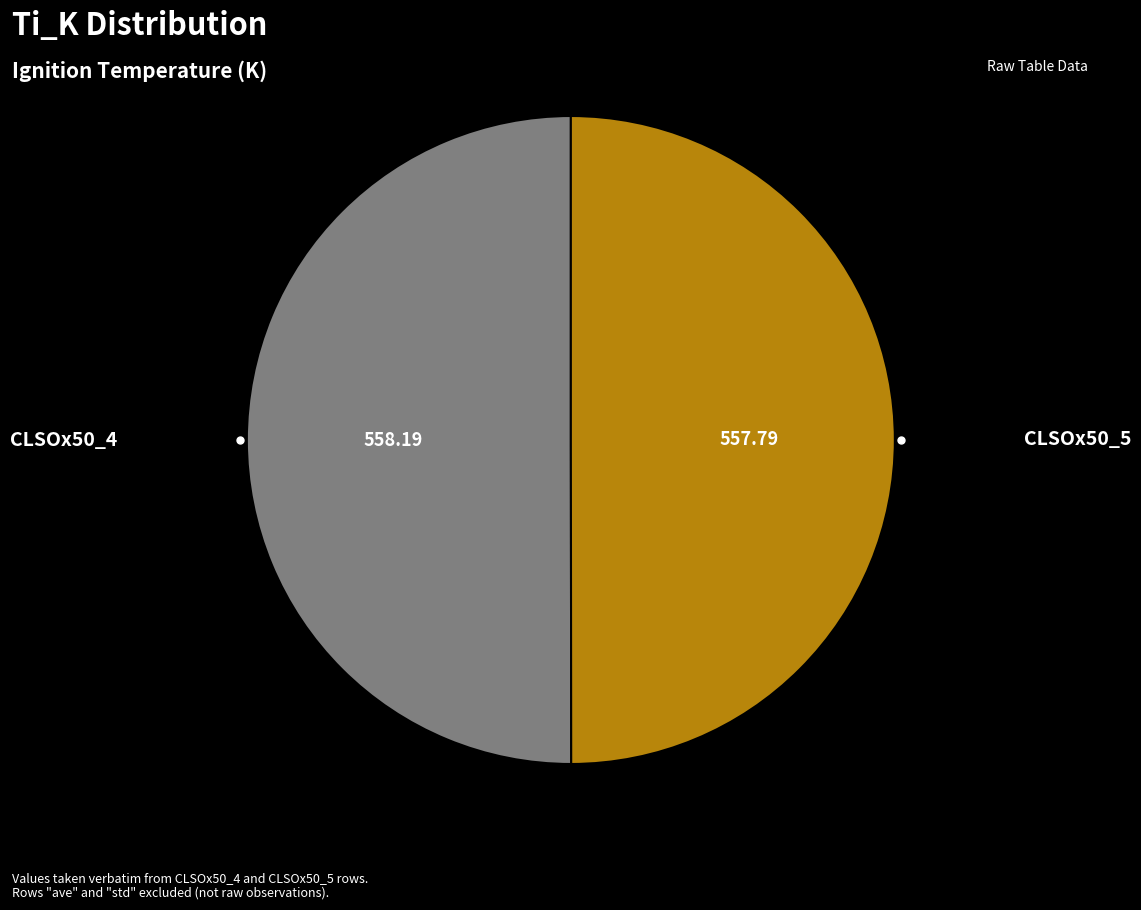

How many slices are in this pie chart?

2